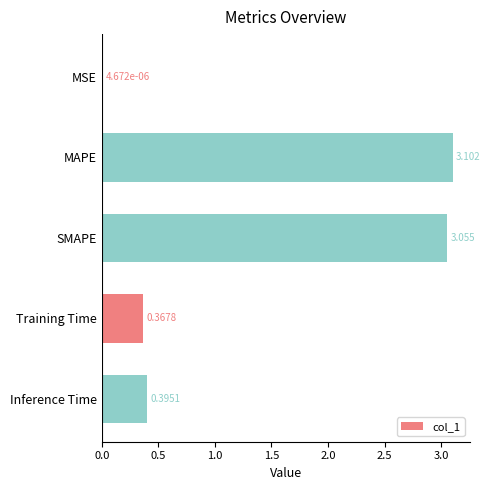

Are the bars grouped side by side (vs. stacked)?

No